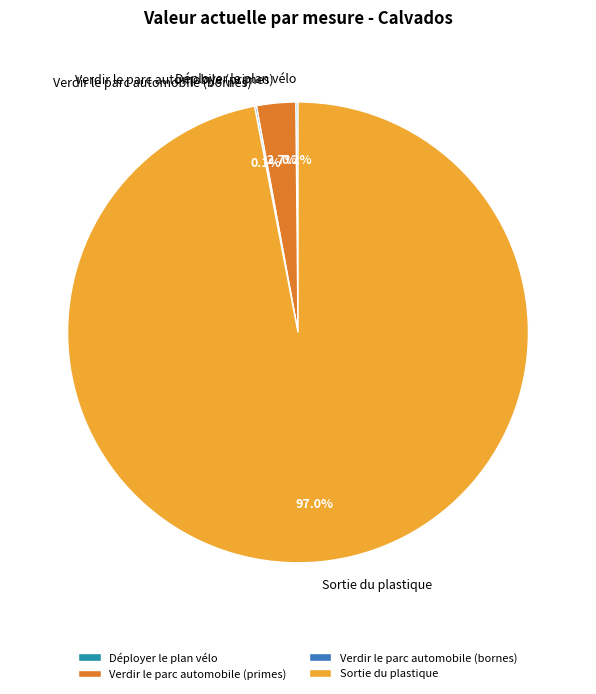

What portion of the pie excludes Verdir le parc automobile (primes)?

97.3%